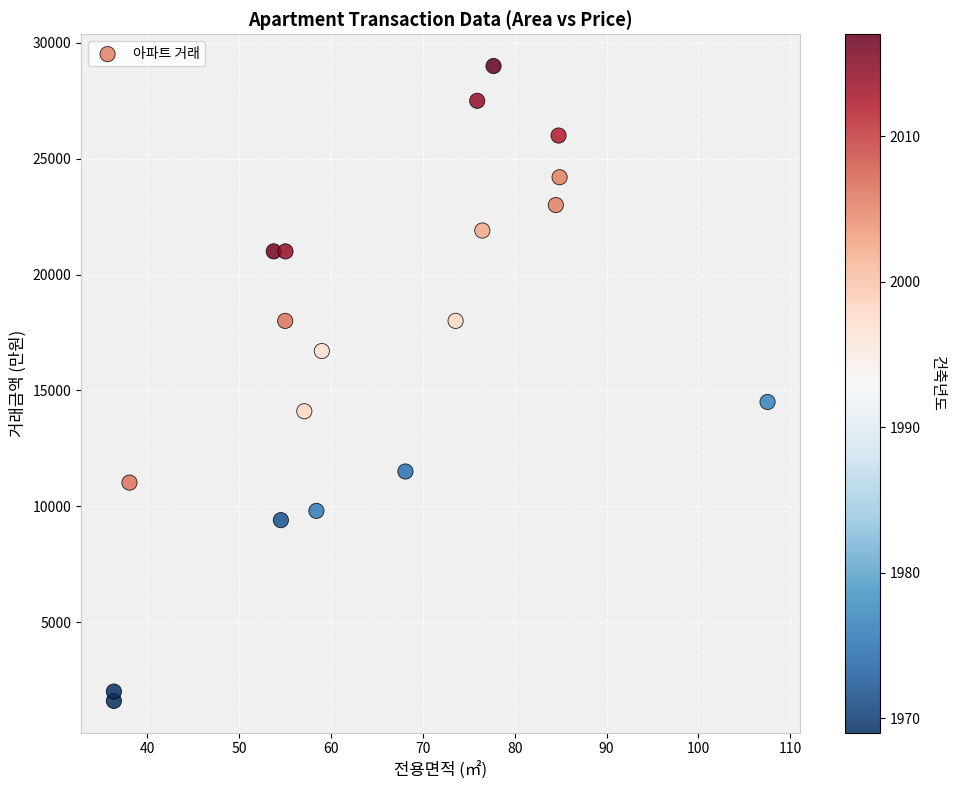

What is the range of Y values (max minus min)?

27400